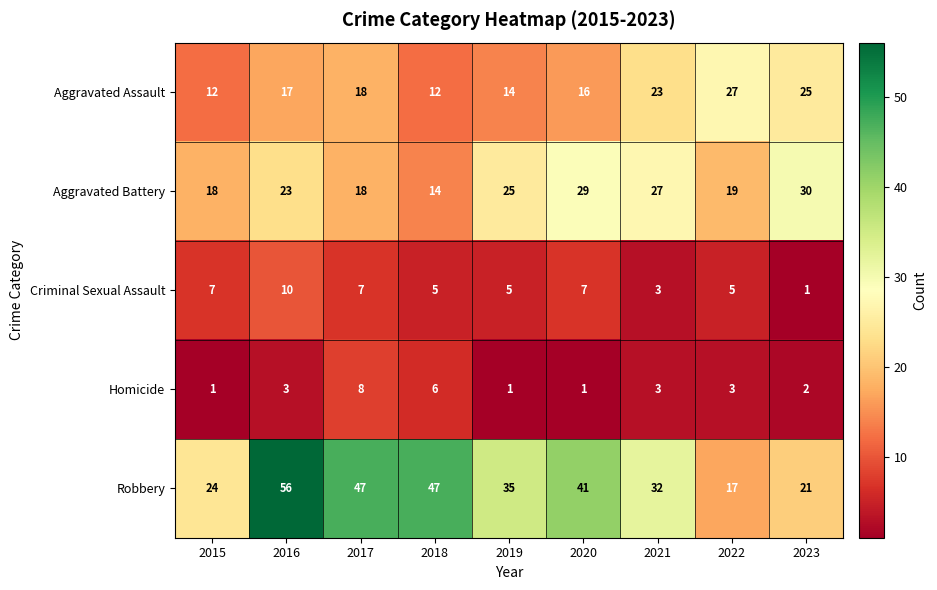

What is the smallest value displayed?

1